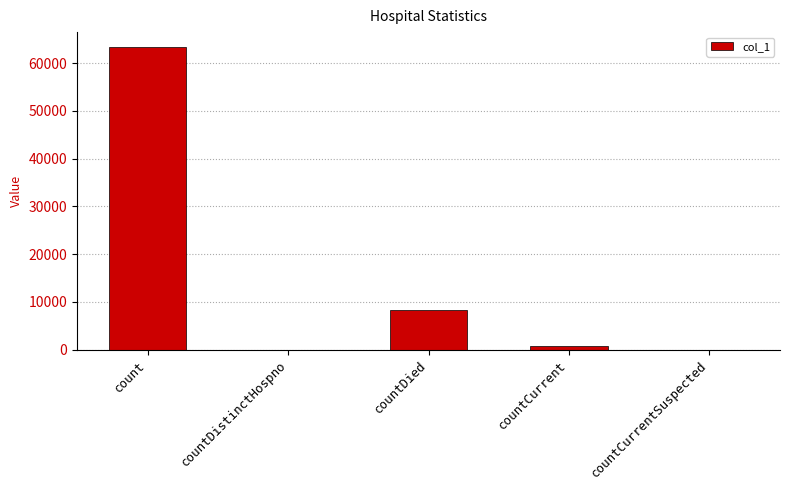

At which label is the value closest to 31665?

countDied